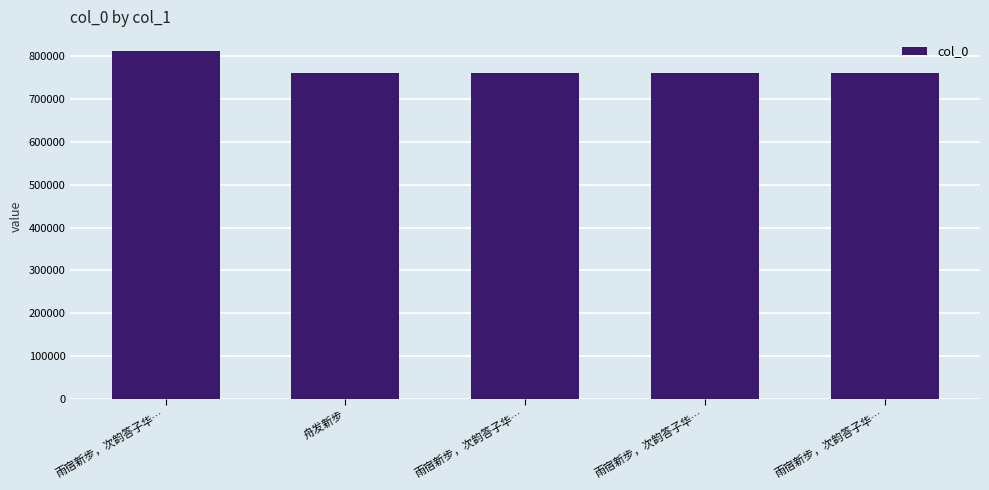

What is the label of the 2nd bar from the left?

舟发新步